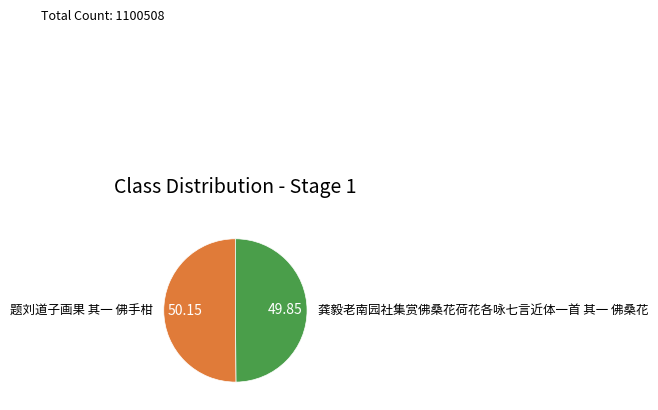

The 题刘道子画果 其一 佛手柑 slice represents 57% of the pie. True or false?

False